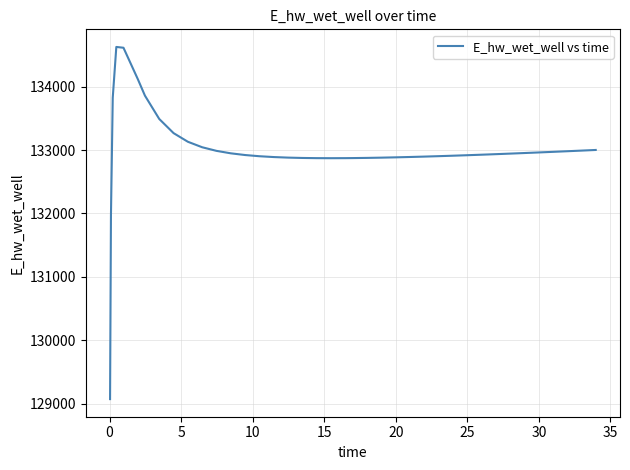

What is the difference between the maximum and minimum values?

5557.7